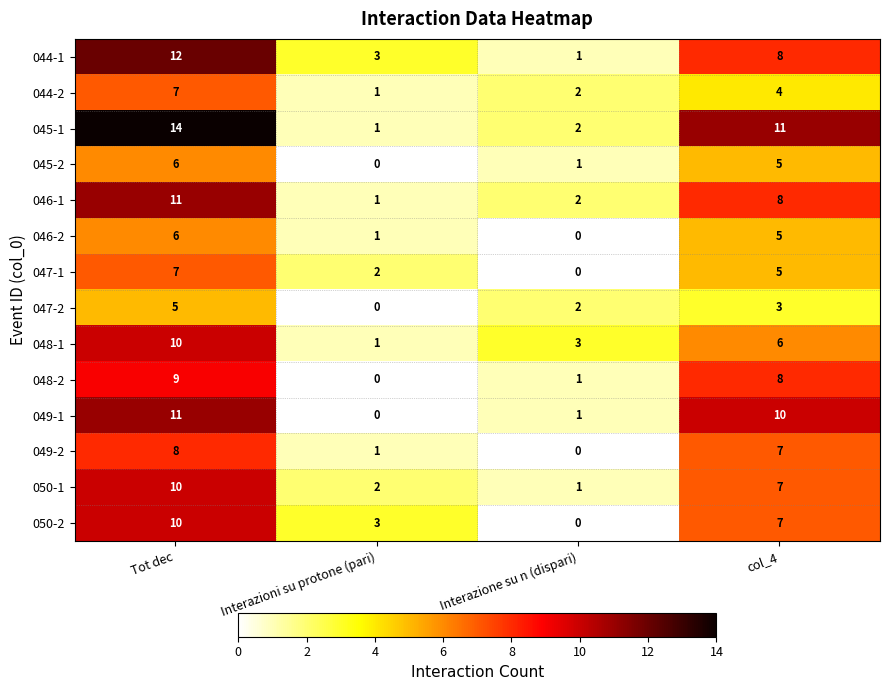

The value of 047-2 at col_4 is 2. True or false?

False